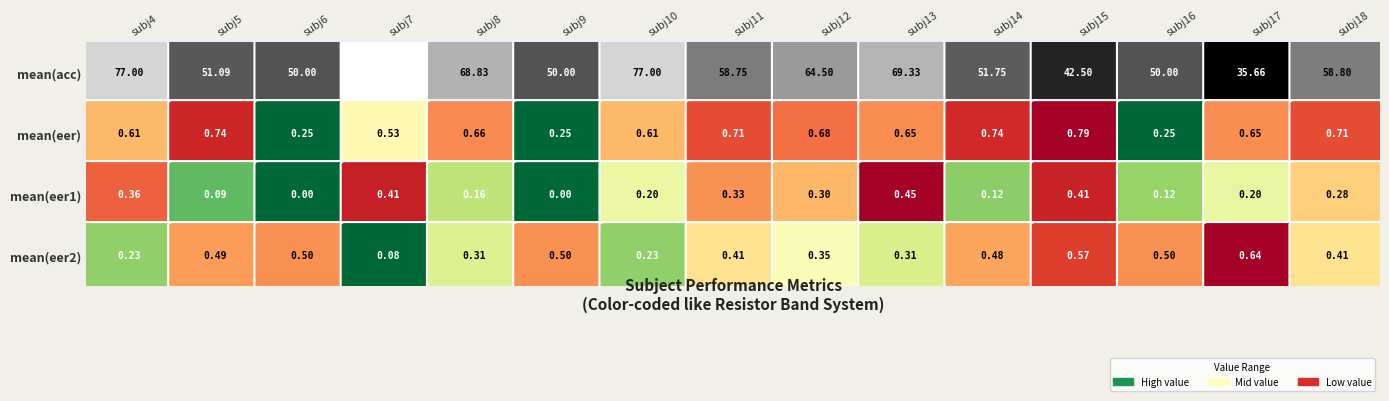

Reading left to right, what are all the values shown in this chart?

subject 4: 77.0	0.6	0.4	0.2
subject 5: 51.1	0.7	0.1	0.5
subject 6: 50.0	0.2	0.0	0.5
subject 7: 92.0	0.5	0.4	0.1
subject 8: 68.8	0.7	0.2	0.3
subject 9: 50.0	0.2	0.0	0.5
subject 10: 77.0	0.6	0.2	0.2
subject 11: 58.8	0.7	0.3	0.4
subject 12: 64.5	0.7	0.3	0.4
subject 13: 69.3	0.7	0.4	0.3
subject 14: 51.8	0.7	0.1	0.5
subject 15: 42.5	0.8	0.4	0.6
subject 16: 50.0	0.2	0.1	0.5
subject 17: 35.7	0.7	0.2	0.6
subject 18: 58.8	0.7	0.3	0.4